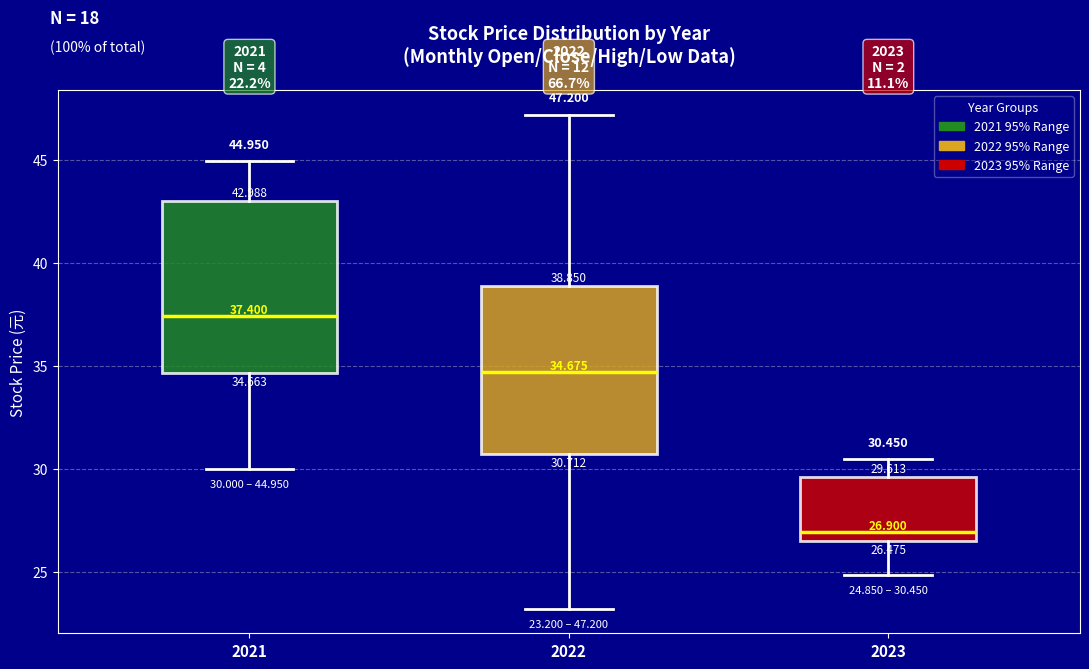

Which box has the lowest median line?

2023